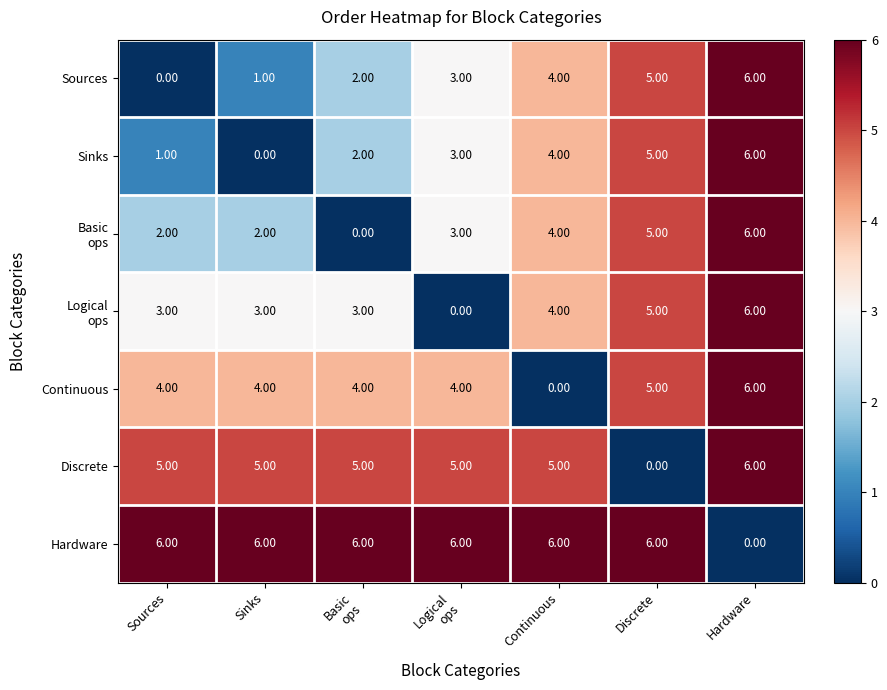

What is the difference between the maximum and minimum values in the Continuous series?

6